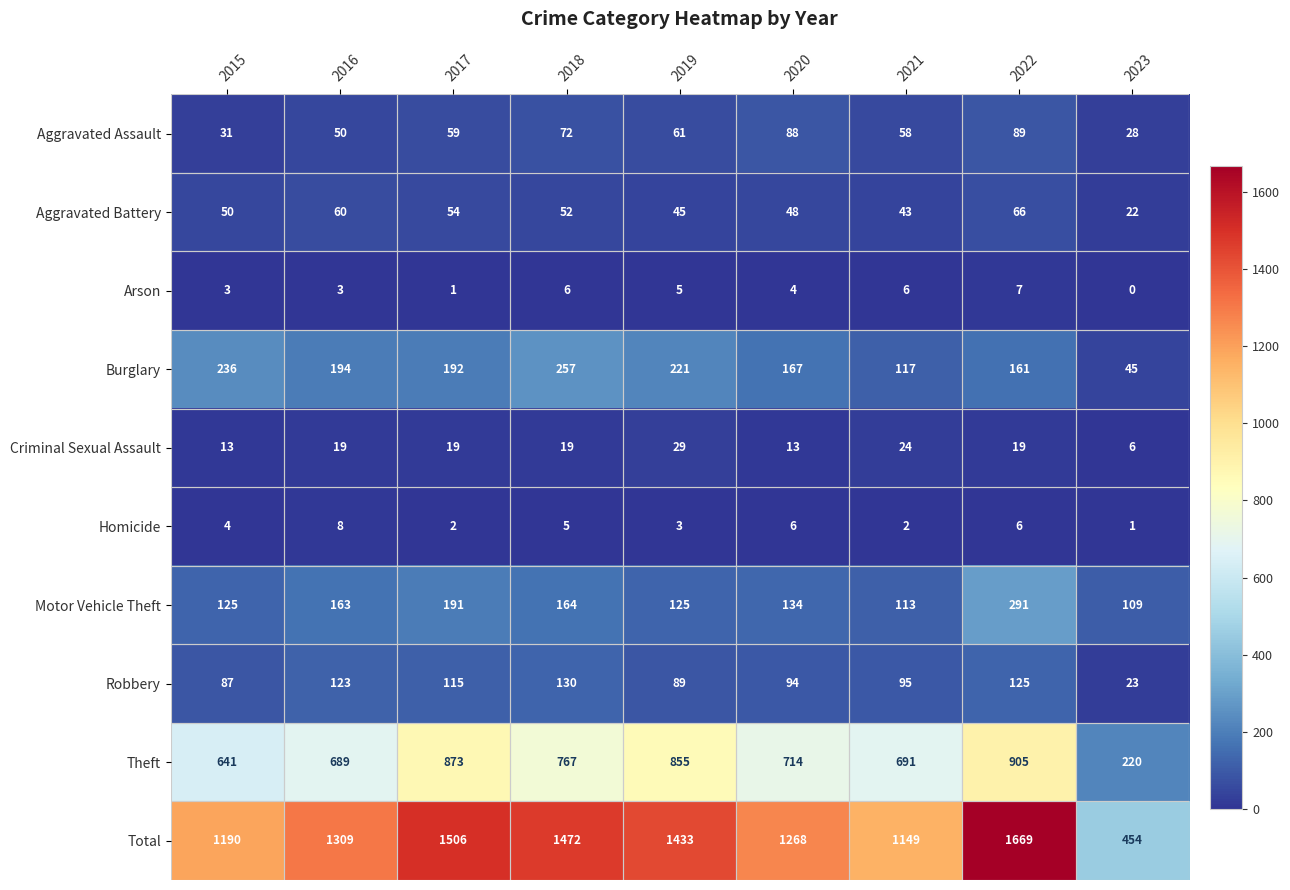

What is the difference between the maximum and second lowest values in the Theft series?

264